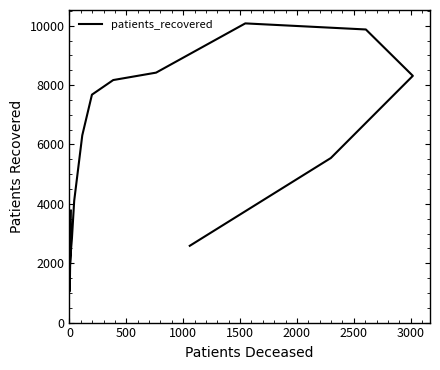

Reading left to right, transcribe all the data shown in this chart.

3775	1058	1814	2499	2556	2831	4102	6308	7679	8171	8421	10080	9875	8313	5544	2587